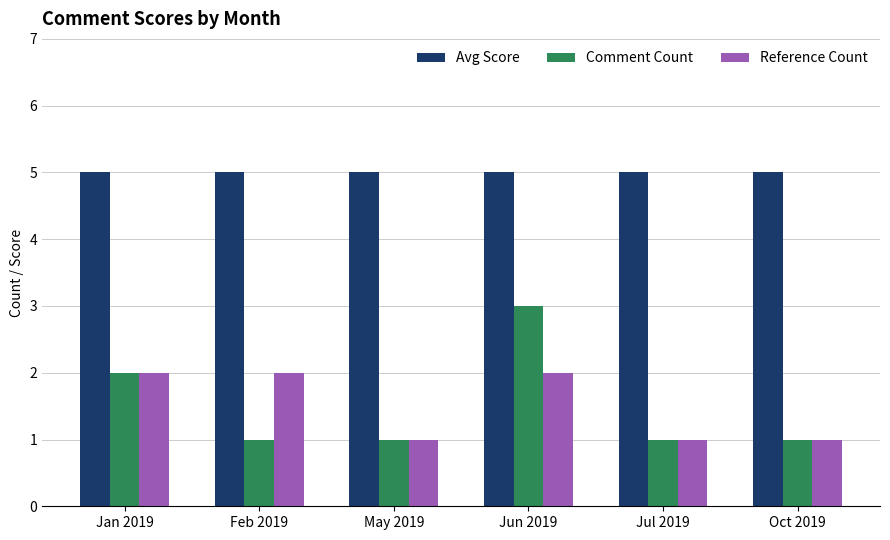

What is the label of the 1st bar from the right?

Oct 2019